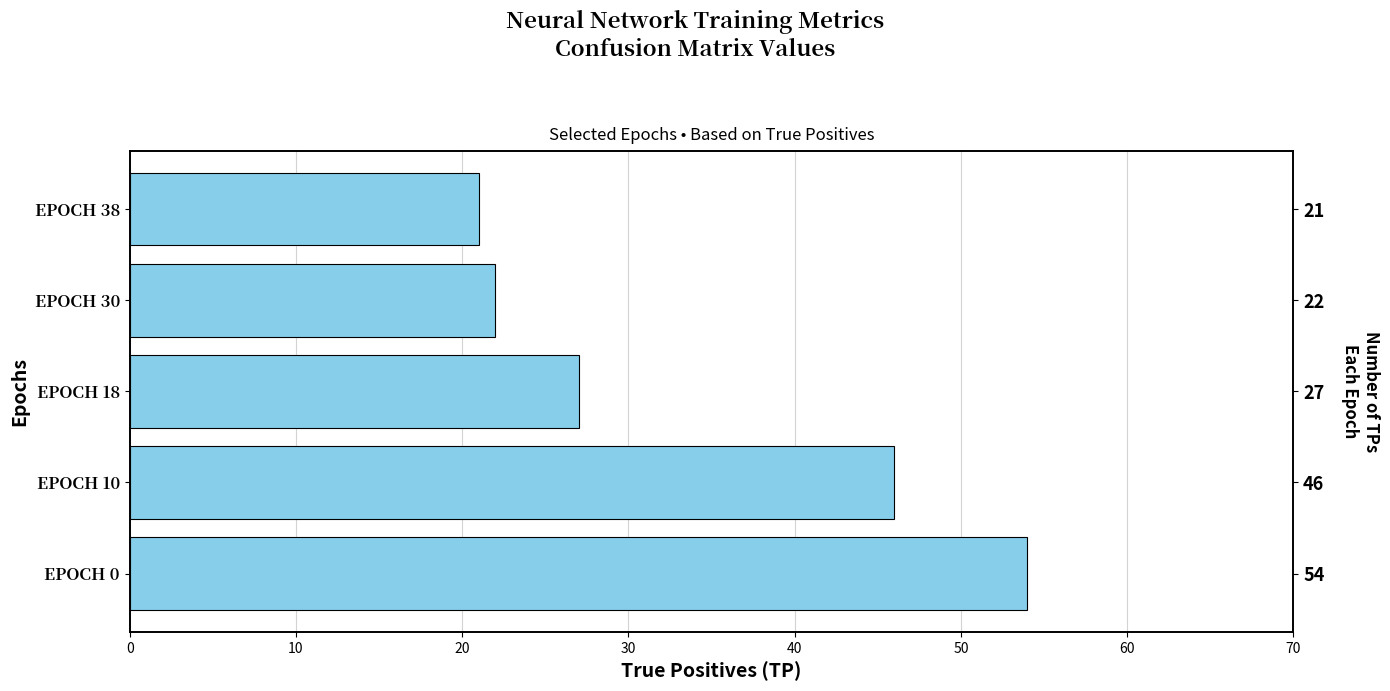

What is the smallest value displayed?

21